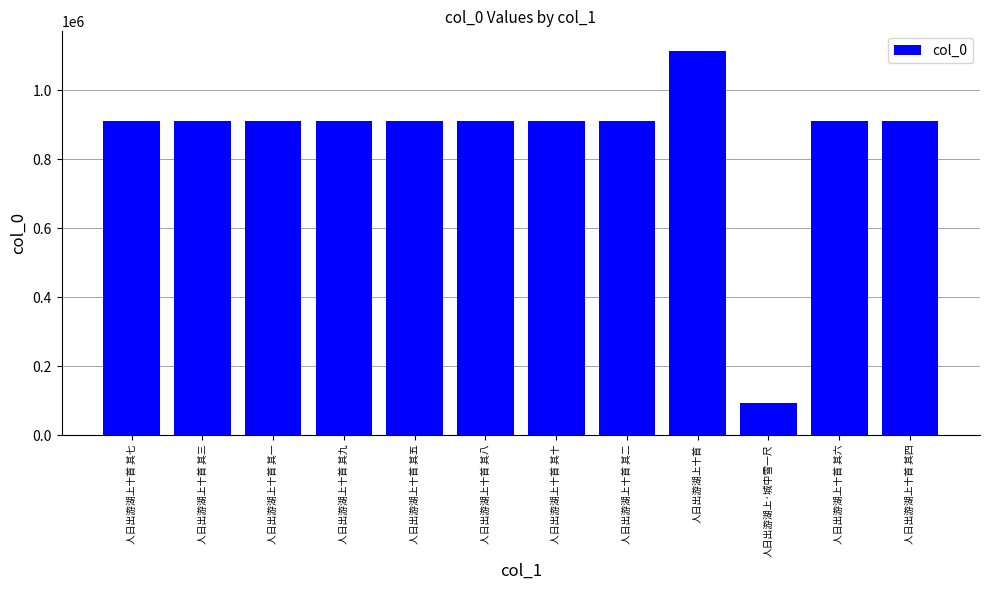

The chart shows a value of 911831 at 人日出游湖上十首 其七. True or false?

True